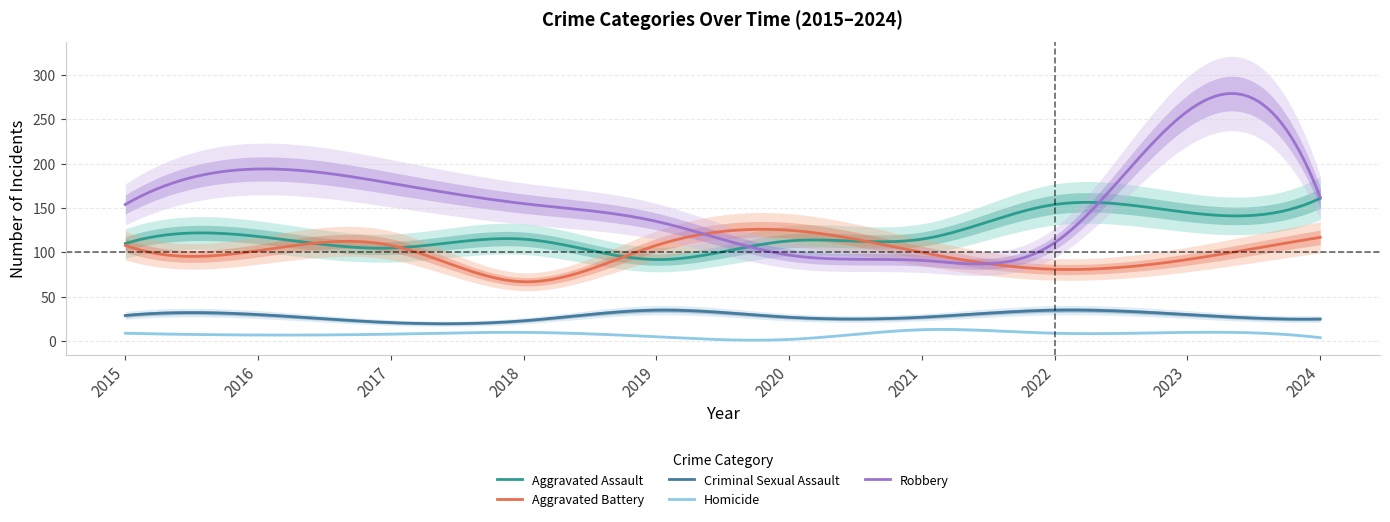

Where is the first local maximum for Homicide?

2018